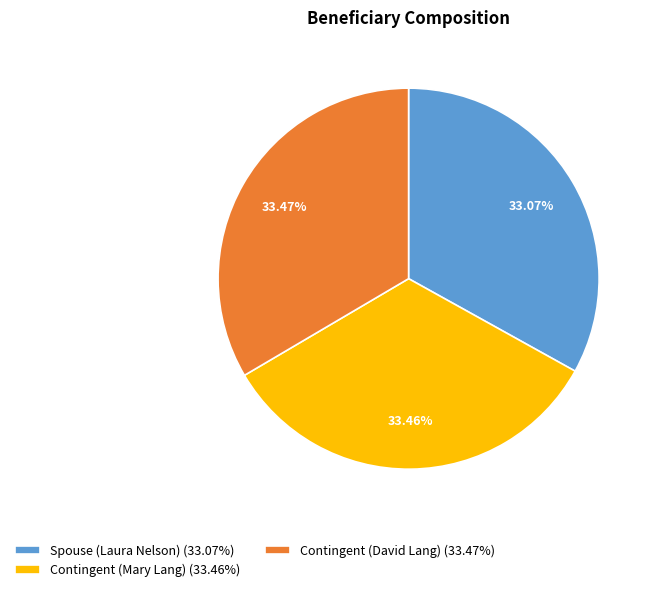

To the nearest percent, what is the combined percentage of Contingent (David Lang) and Contingent (Mary Lang)?

67%